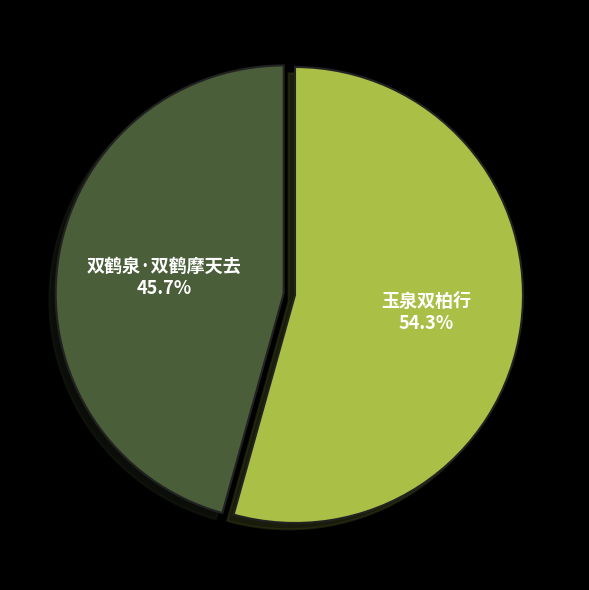

To the nearest percent, what is the average slice percentage?

50%